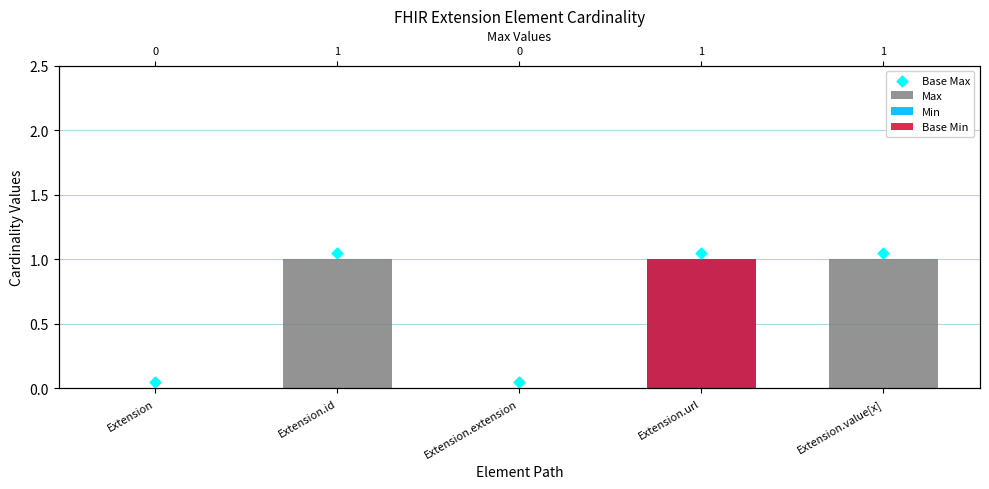

Is the value of Min at Extension.id greater than the value of Base Min at Extension.url?

No